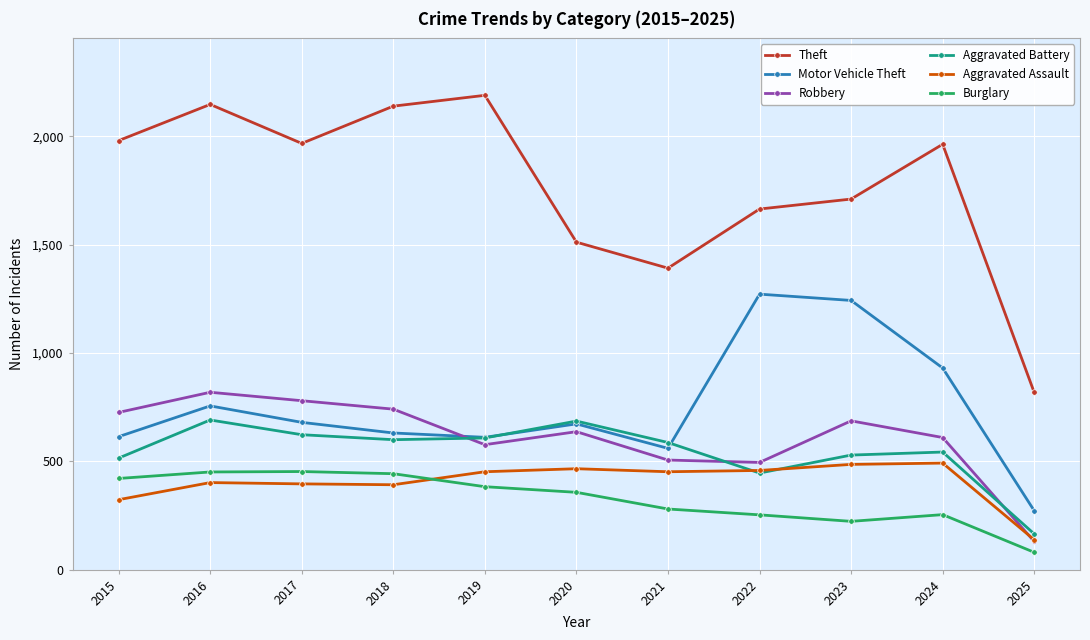

True or false: Motor Vehicle Theft has more than 2 interior local peaks.

True